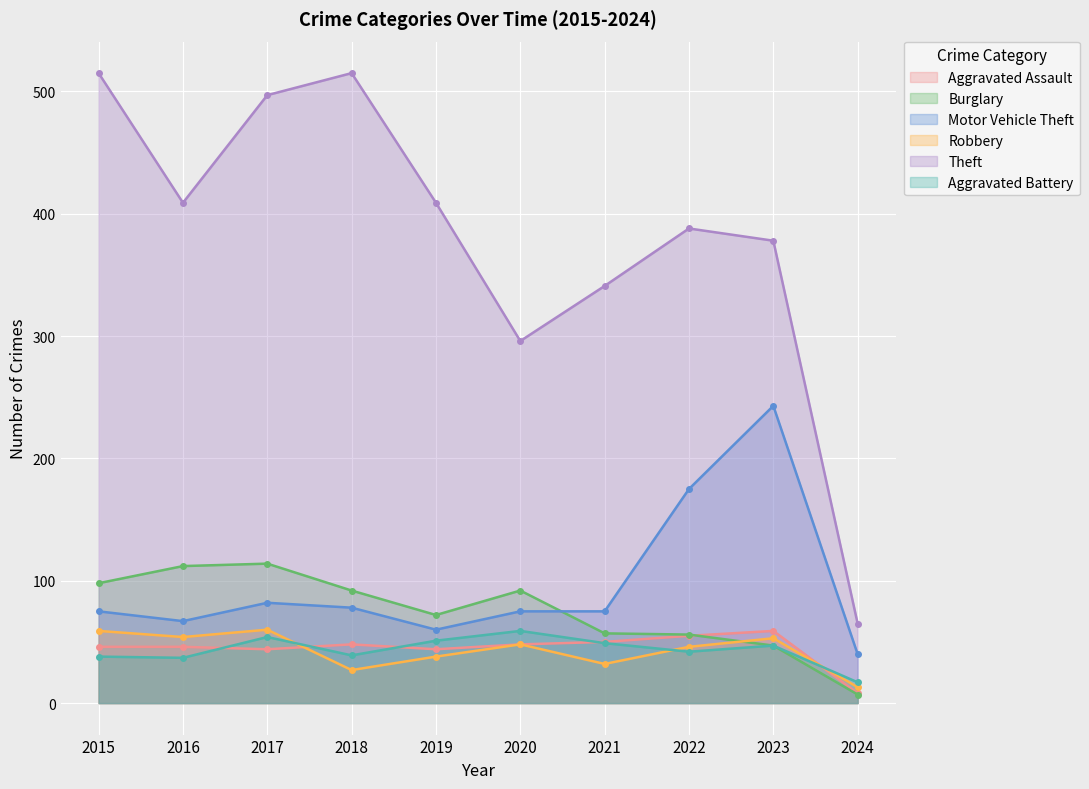

List the series in order of their peak value, highest first.

Theft, Motor Vehicle Theft, Burglary, Robbery, Aggravated Assault, Aggravated Battery